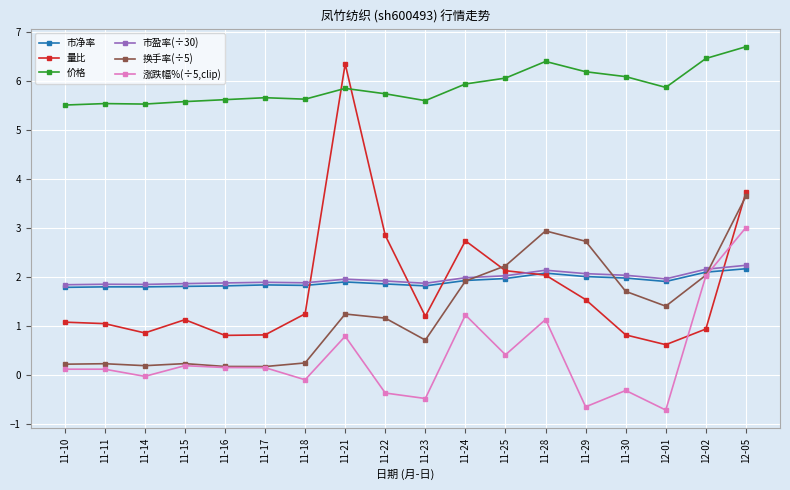

Is it true that 量比 equals 0.8 at 11-16?

True